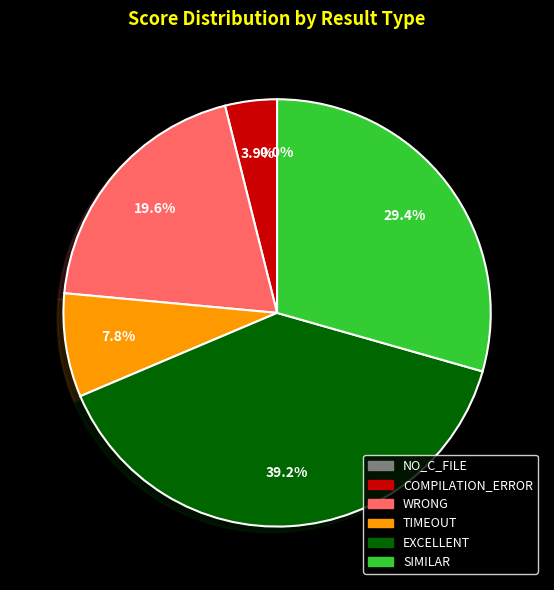

The SIMILAR slice represents 20% of the pie. True or false?

False